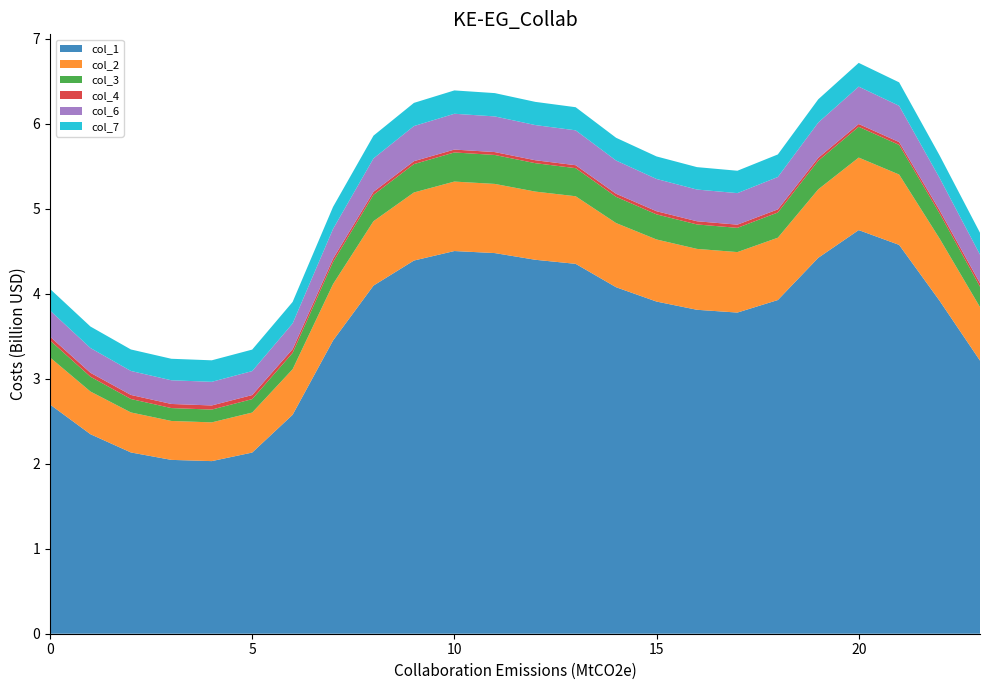

Reading left to right, what are all the values shown in this chart?

col_1: 2.7	2.3	2.1	2.0	2.0	2.1	2.6	3.4	4.1	4.4	4.5	4.5	4.4	4.4	4.1	3.9	3.8	3.8	3.9	4.4	4.7	4.6	3.9	3.2
col_2: 0.6	0.5	0.5	0.5	0.5	0.5	0.5	0.7	0.8	0.8	0.8	0.8	0.8	0.8	0.8	0.7	0.7	0.7	0.7	0.8	0.9	0.8	0.7	0.6
col_3: 0.2	0.2	0.2	0.2	0.2	0.2	0.2	0.3	0.3	0.3	0.3	0.3	0.3	0.3	0.3	0.3	0.3	0.3	0.3	0.3	0.4	0.3	0.3	0.2
col_4: 0.0	0.0	0.0	0.0	0.0	0.0	0.0	0.0	0.0	0.0	0.0	0.0	0.0	0.0	0.0	0.0	0.0	0.0	0.0	0.0	0.0	0.0	0.0	0.0
col_6: 0.3	0.3	0.3	0.3	0.3	0.3	0.3	0.4	0.4	0.4	0.4	0.4	0.4	0.4	0.4	0.4	0.4	0.4	0.4	0.4	0.4	0.4	0.4	0.3
col_7: 0.3	0.3	0.3	0.3	0.3	0.3	0.3	0.3	0.3	0.3	0.3	0.3	0.3	0.3	0.3	0.3	0.3	0.3	0.3	0.3	0.3	0.3	0.3	0.3